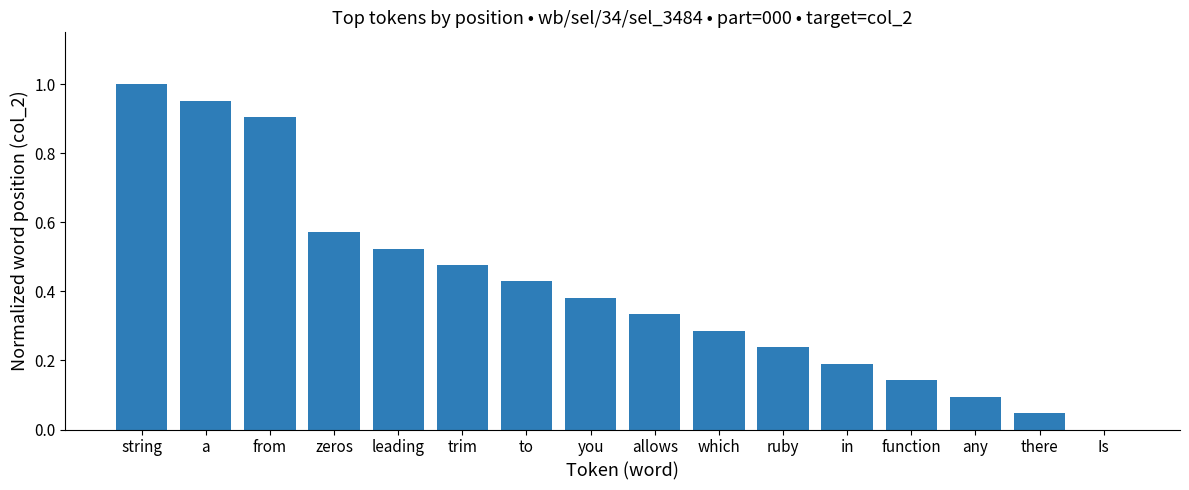

The value at string is 1.5. True or false?

False